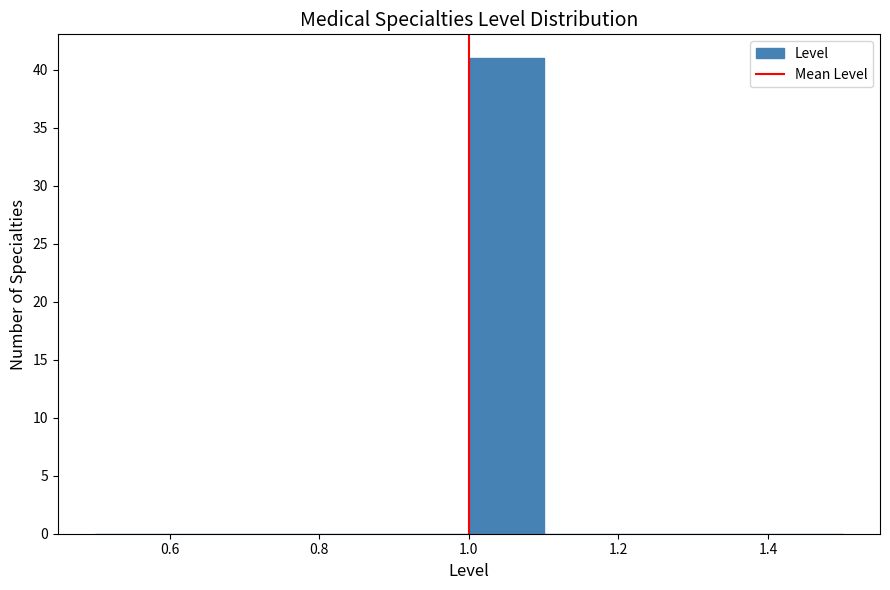

Reading left to right, transcribe this chart: for each bar, give the range it covers on the x-axis and its height. The values are not printed on the chart, so give them approximately, as read against the axis.

0.5 to 0.6: 0
0.6 to 0.7: 0
0.7 to 0.8: 0
0.8 to 0.9: 0
0.9 to 1.0: 0
1.0 to 1.1: 41
1.1 to 1.2: 0
1.2 to 1.3: 0
1.3 to 1.4: 0
1.4 to 1.5: 0